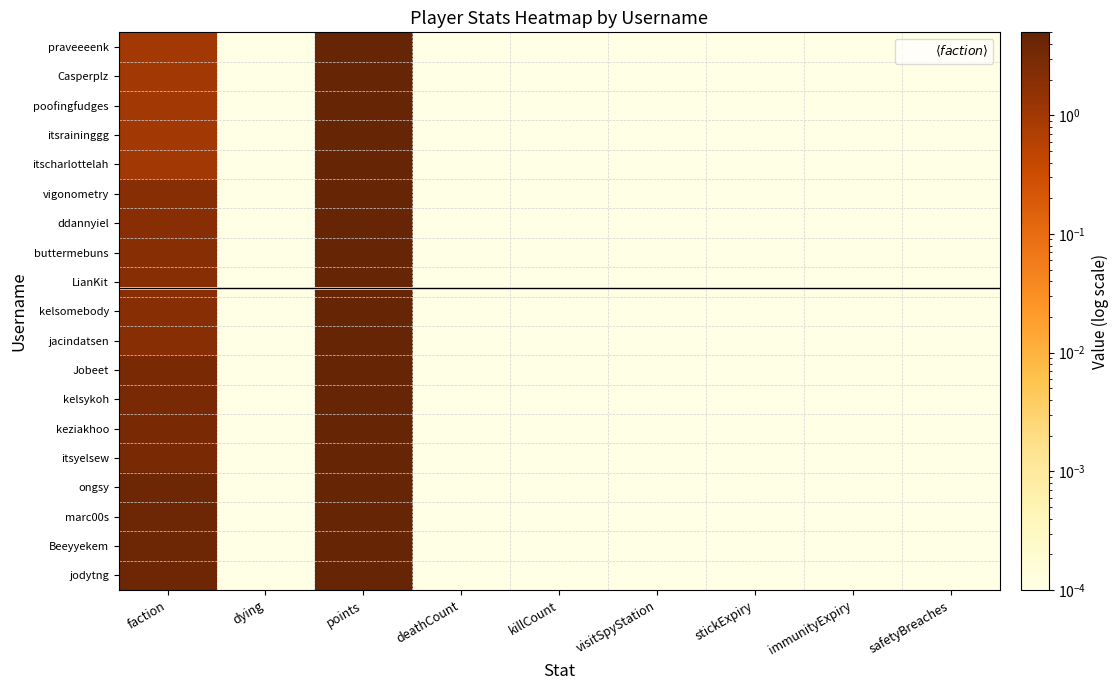

Which has a higher value, visitSpyStation or deathCount?

visitSpyStation